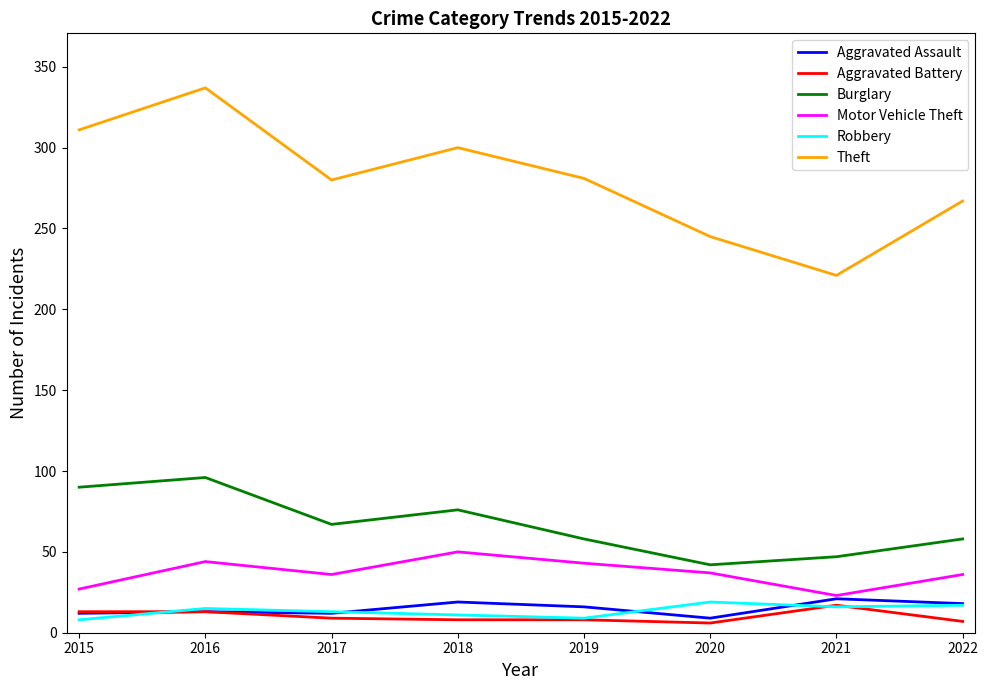

Which series has the largest range (max minus min)?

Theft